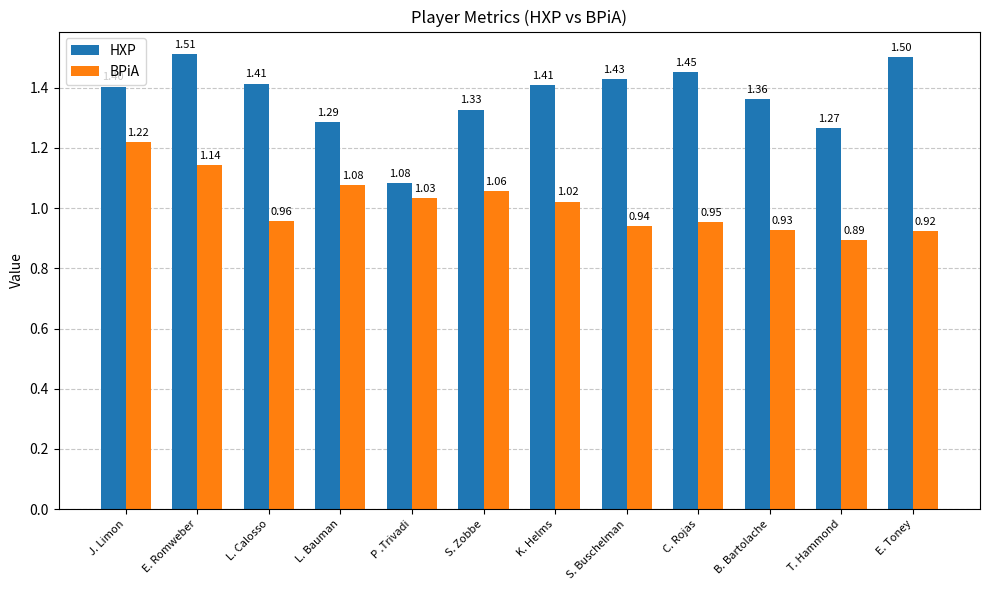

What position from the left is C. Rojas?

9